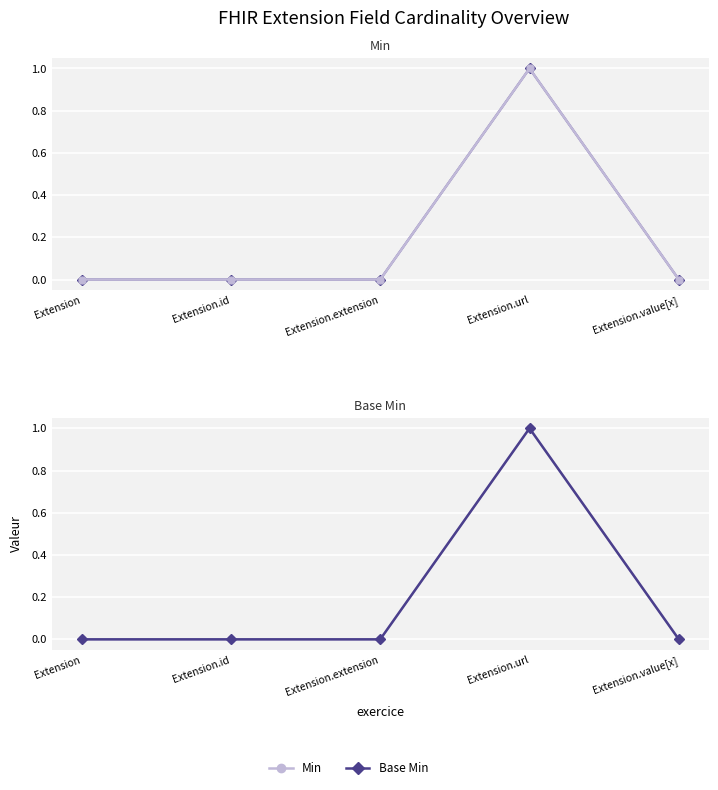

Does the chart display data point markers on the line(s)?

Yes